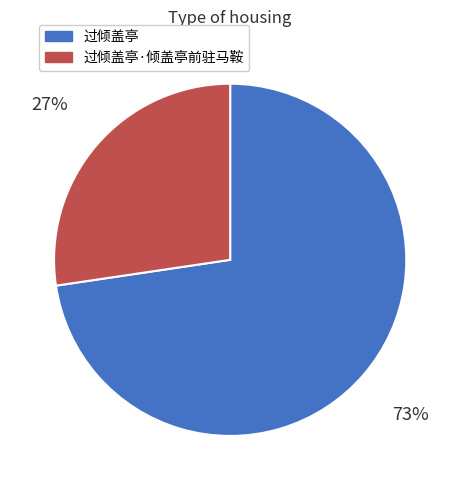

Is there a majority slice in this chart?

Yes